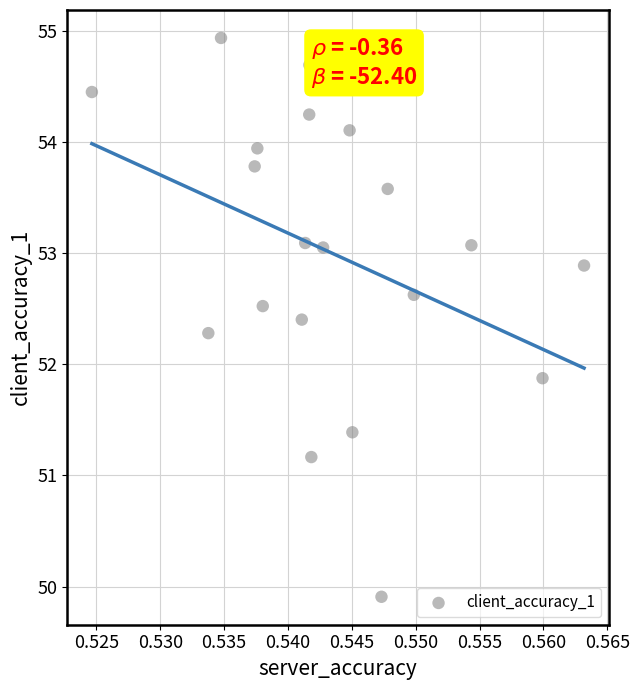

What Y value in the scatter plot is closest to 52?

51.9